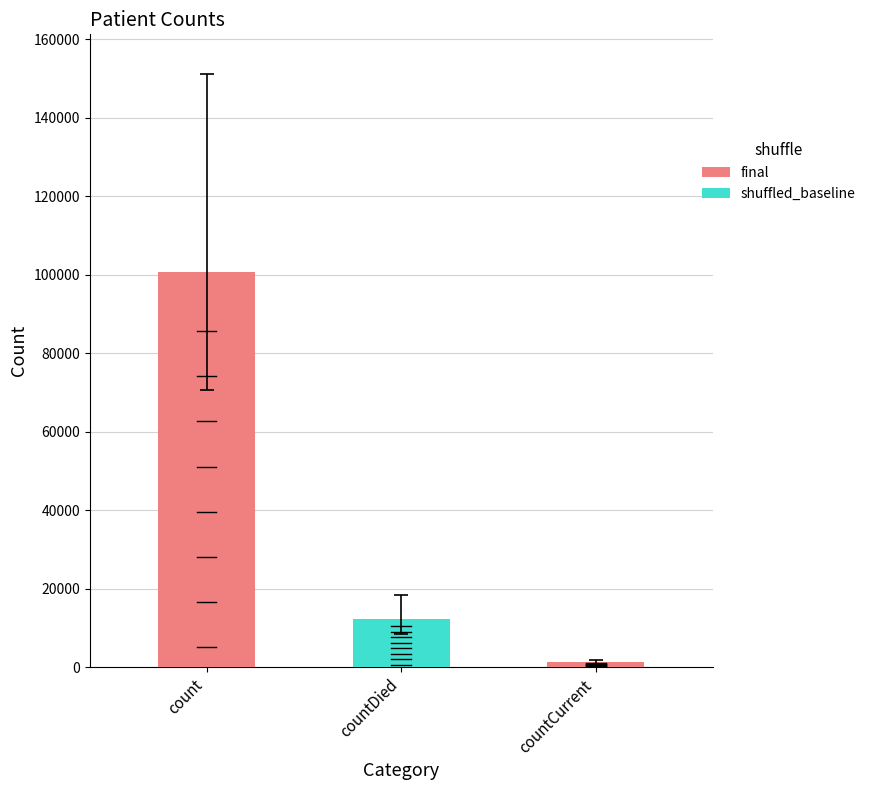

Reading left to right, list all the values displayed in this chart.

count=100787	countDied=12245	countCurrent=1266